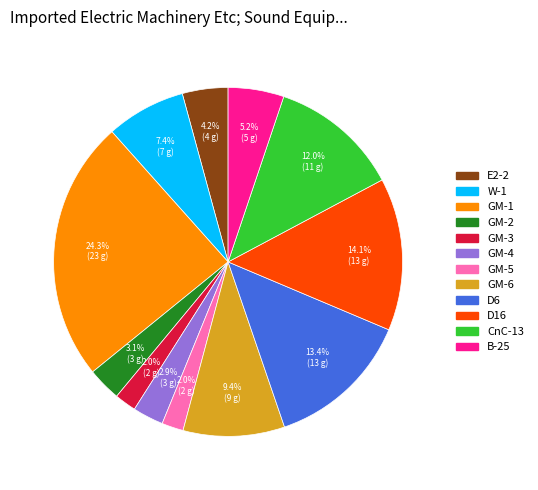

The GM-4 slice represents 18% of the pie. True or false?

False